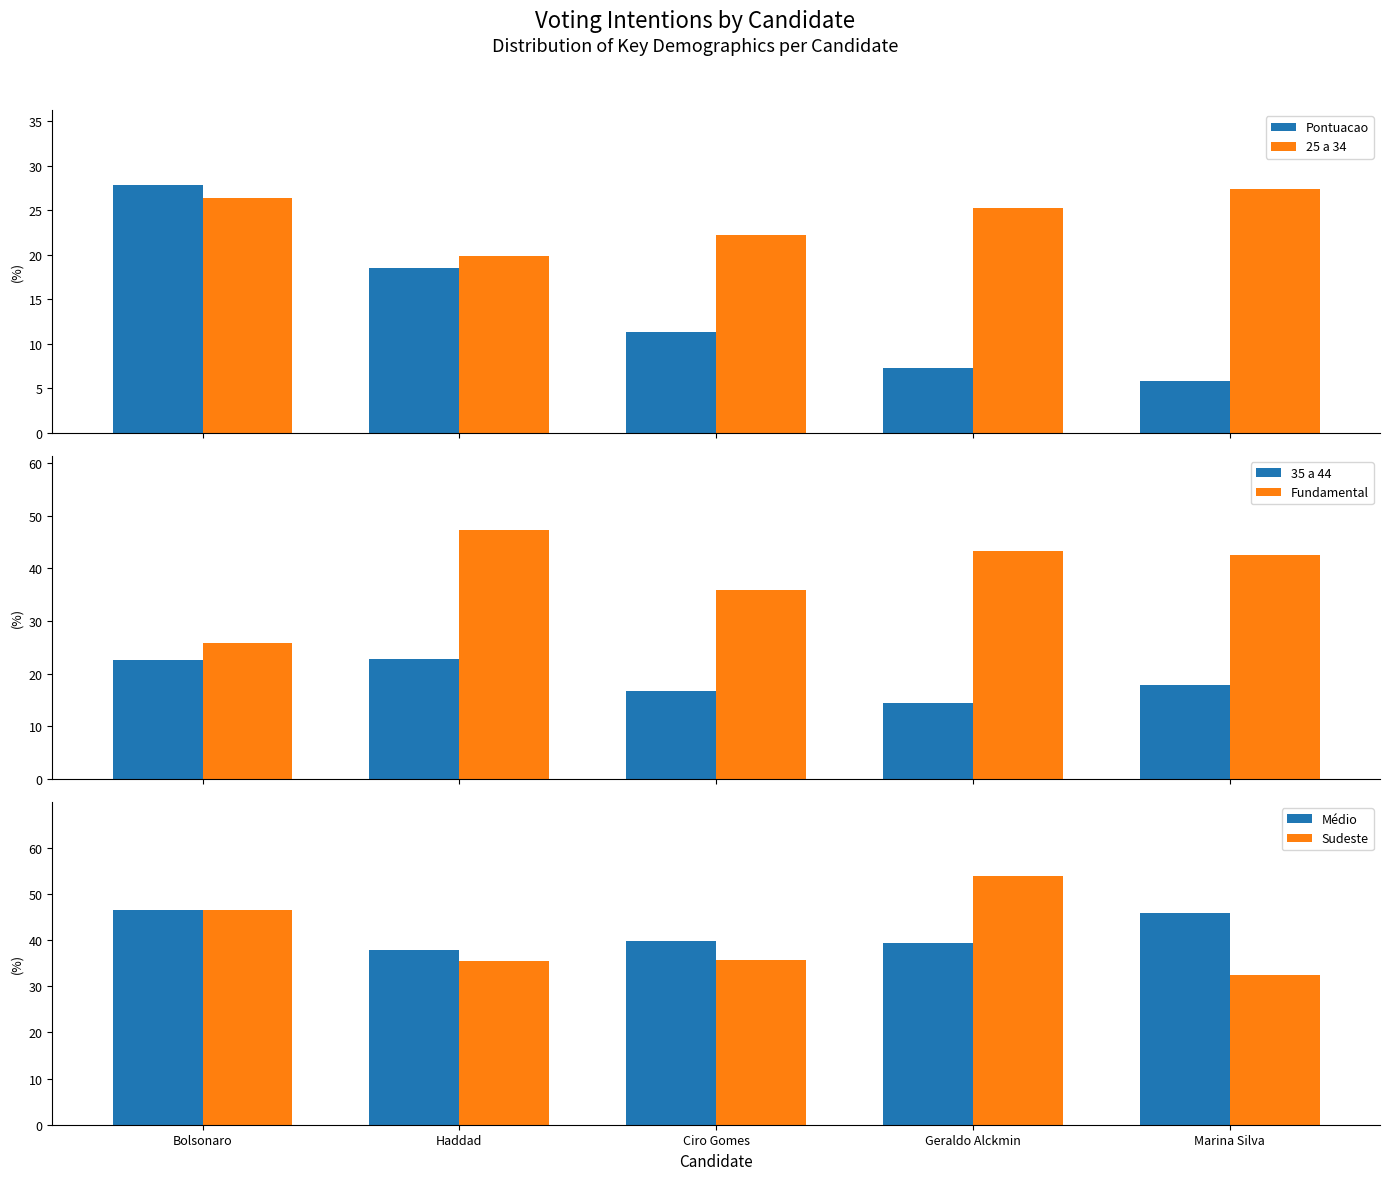

Which series has the largest range (max minus min)?

Pontuacao